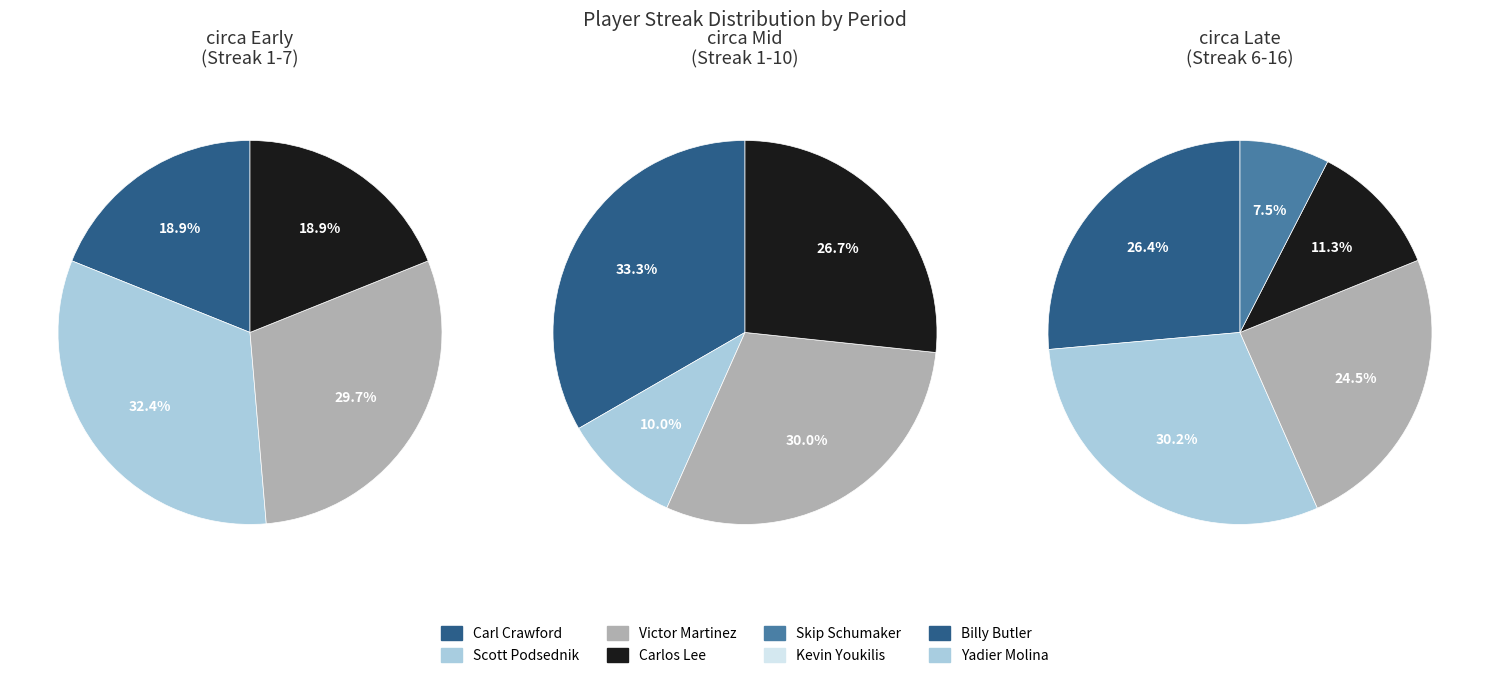

The Skip Schumaker slice represents 8% of the pie. True or false?

True